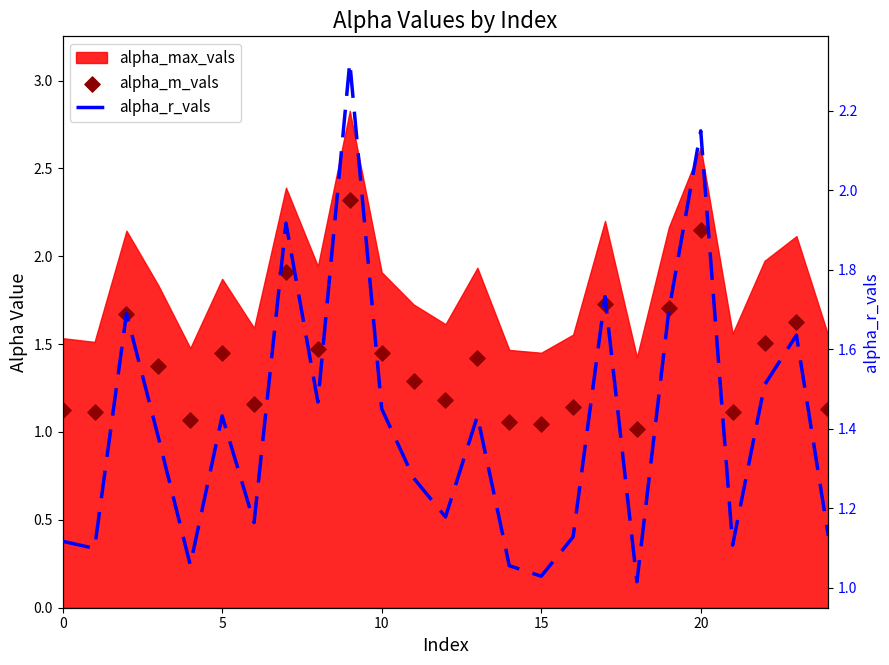

At how many categories does at least one series exceed 1?

25